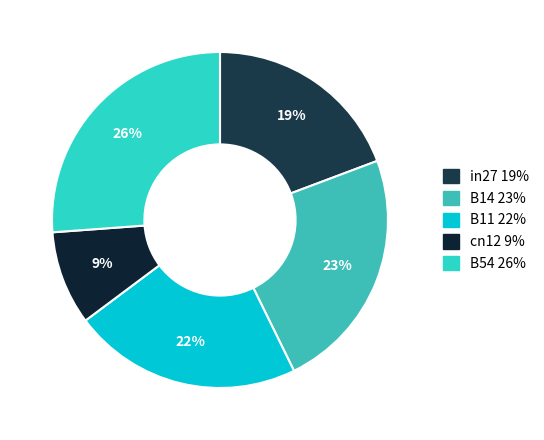

Is there a majority slice in this chart?

No